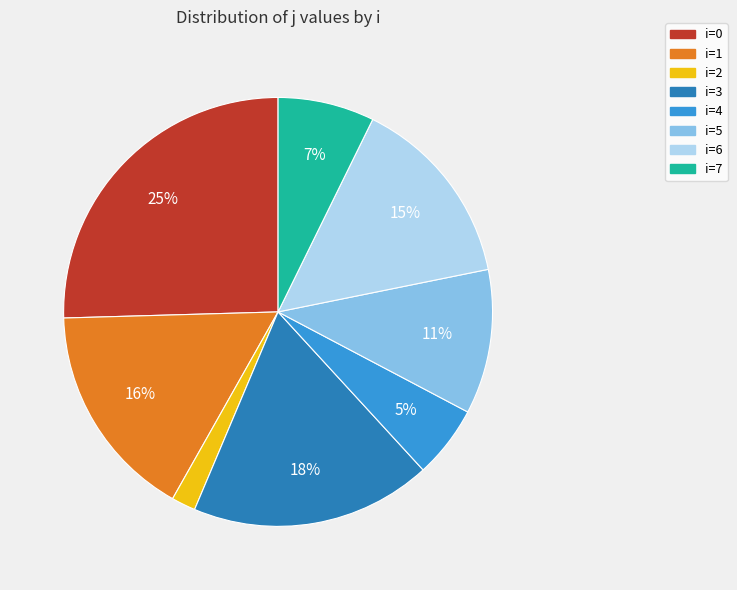

Is there any slice that represents more than half of the pie?

No